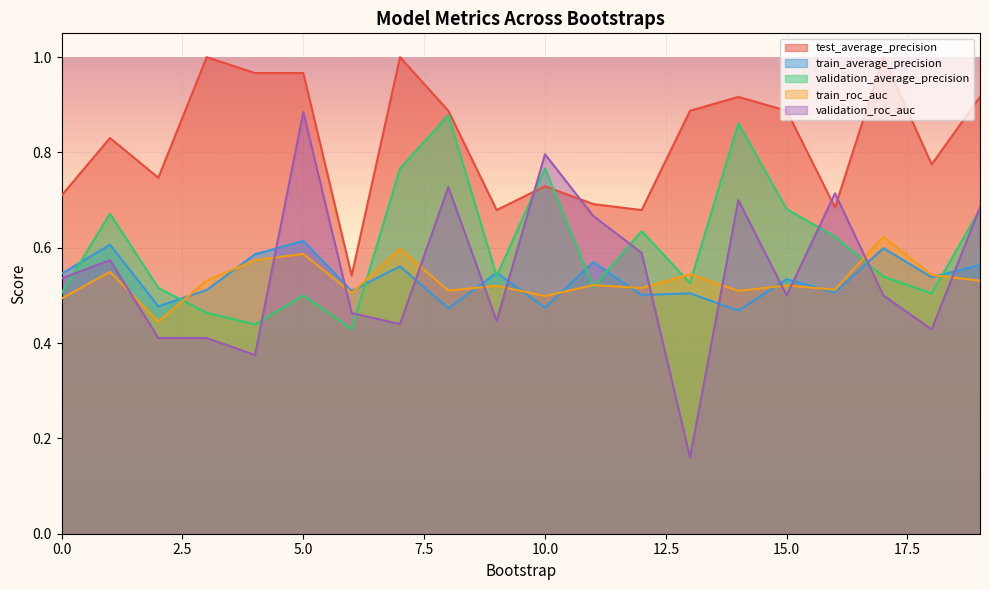

Does the chart display data point markers on the line(s)?

No